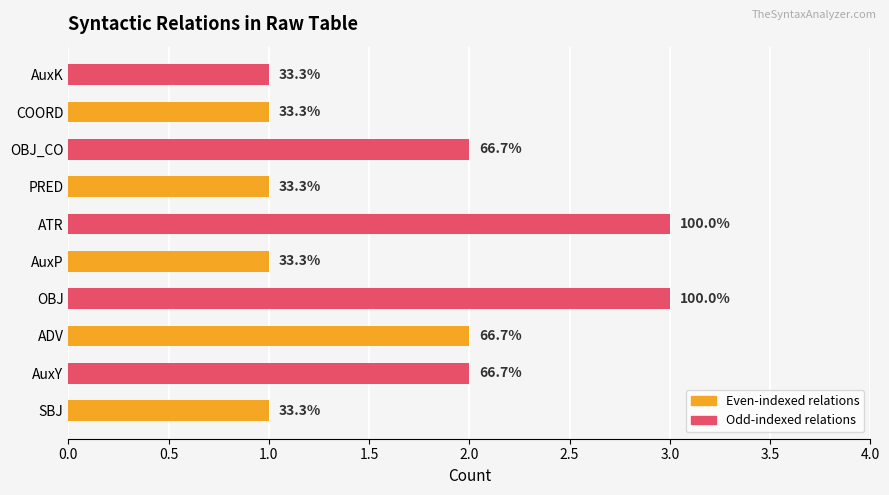

Is it true that the value at COORD is 1?

True